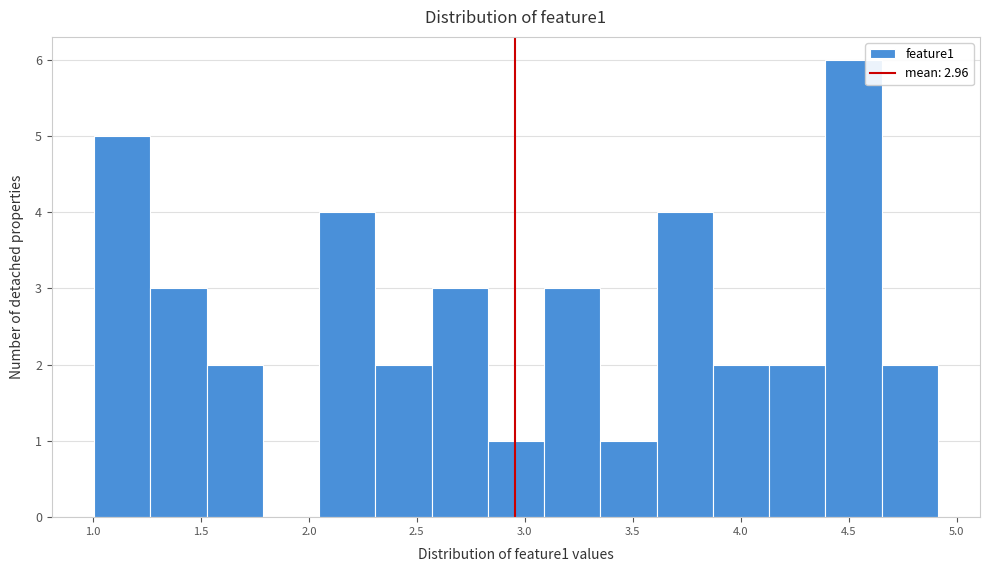

How tall is the bar that spans 3.85 to 4.15 on the x-axis? Neither the bar edges nor the heights are printed on the chart, so give them approximately, as read against the axes.

2